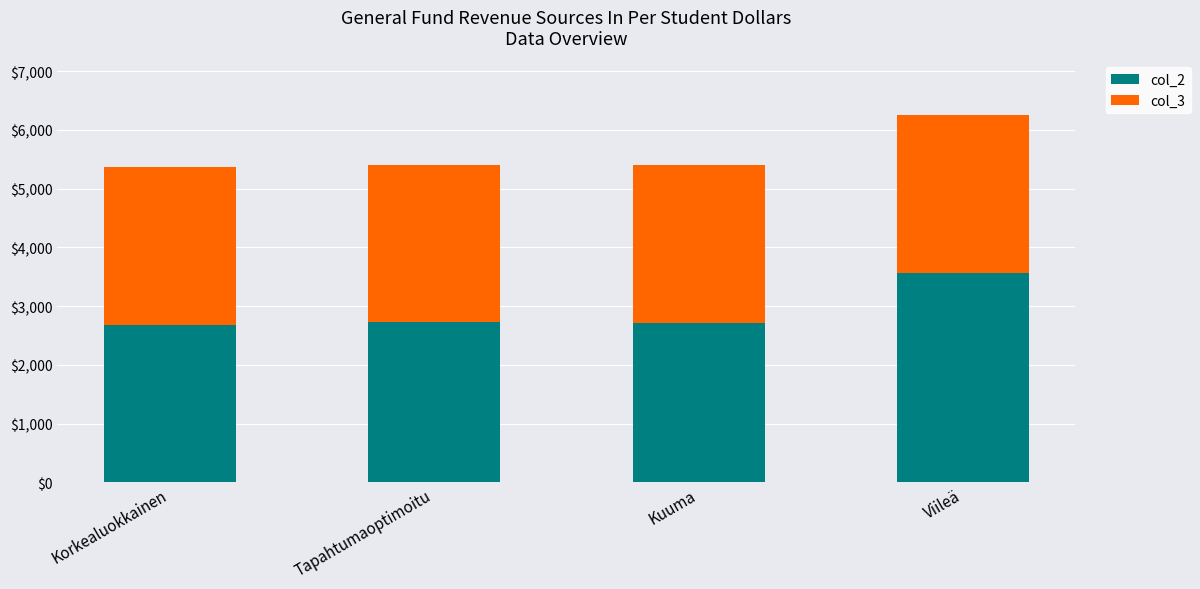

What is the sum of the col_2 values at Viileä and Korkealuokkainen?

6244